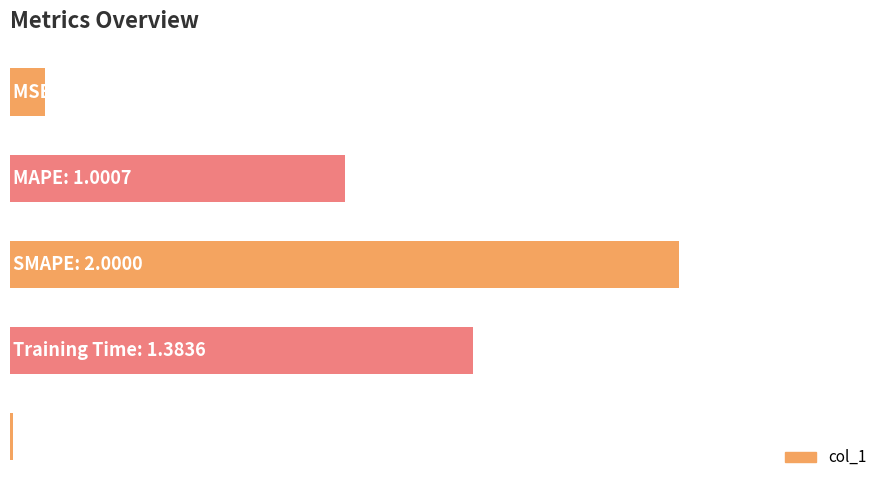

Are the bars horizontal?

Yes